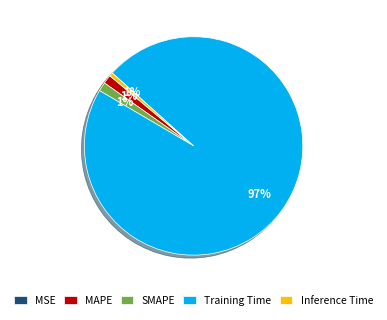

True or false: Inference Time accounts for 1% of the total.

True